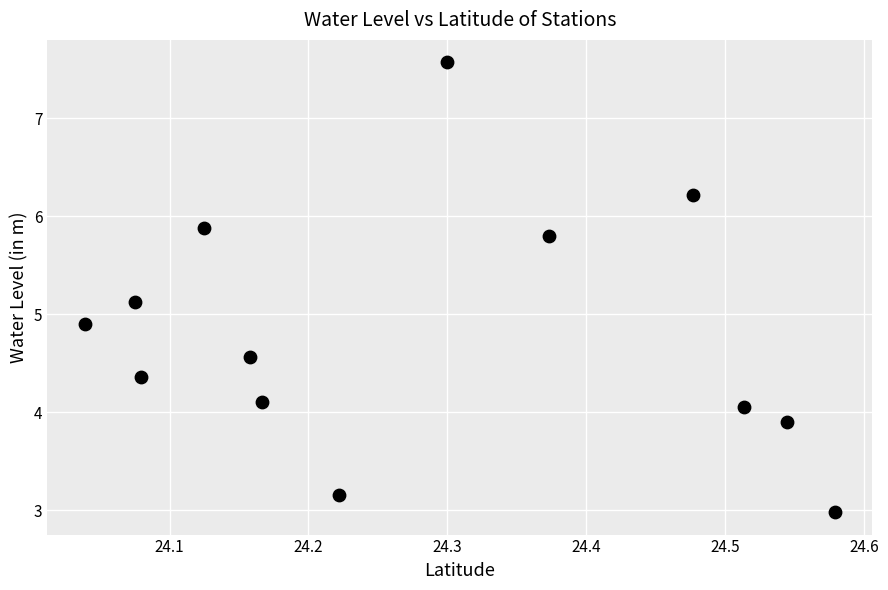

What is the range of Y values (max minus min)?

4.6